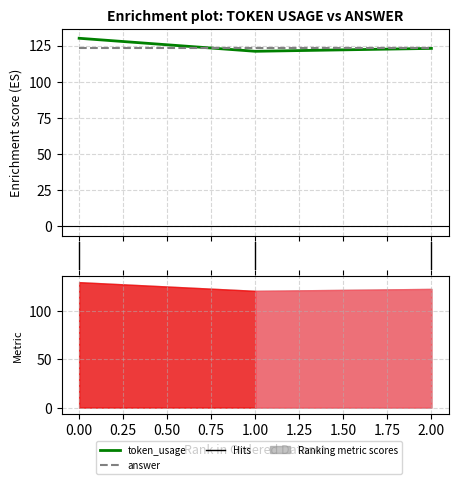

What is the average value?

125